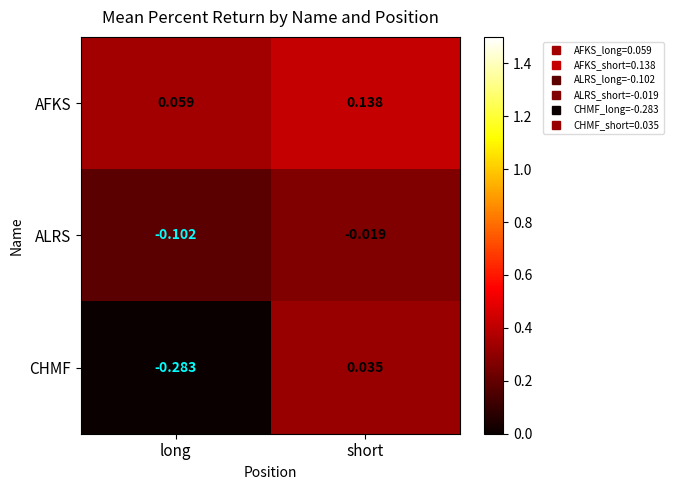

At which label does CHMF reach its peak?

short